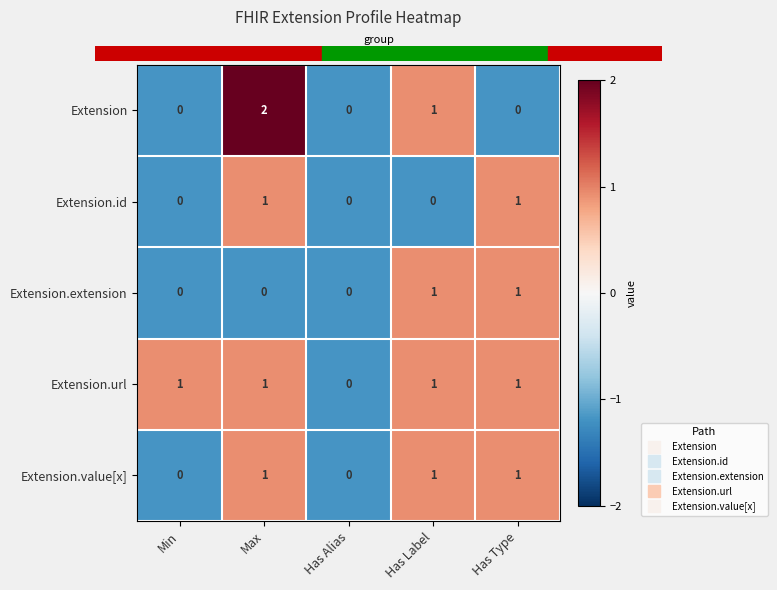

What is the minimum value shown in the chart?

0